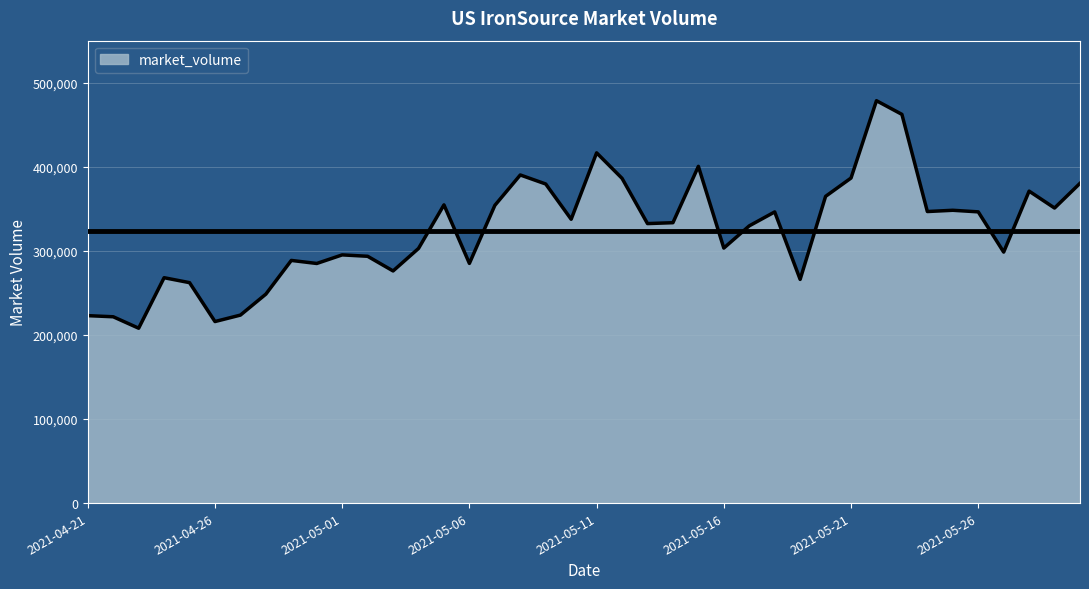

What is the minimum value shown in the chart?

207996